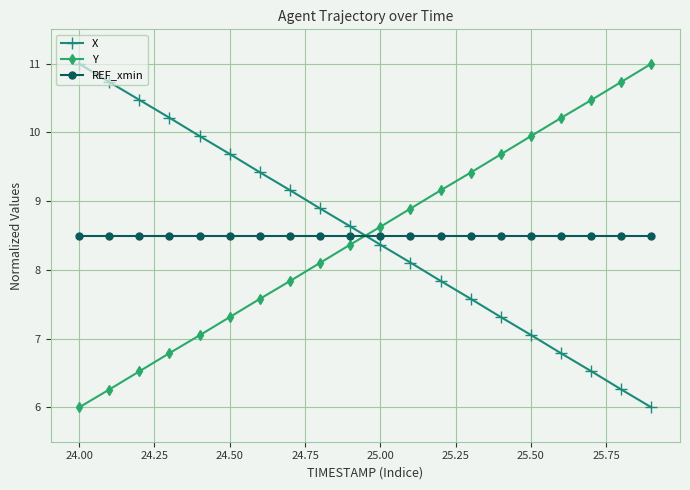

True or false: REF_xmin and Y intersect in this chart.

True